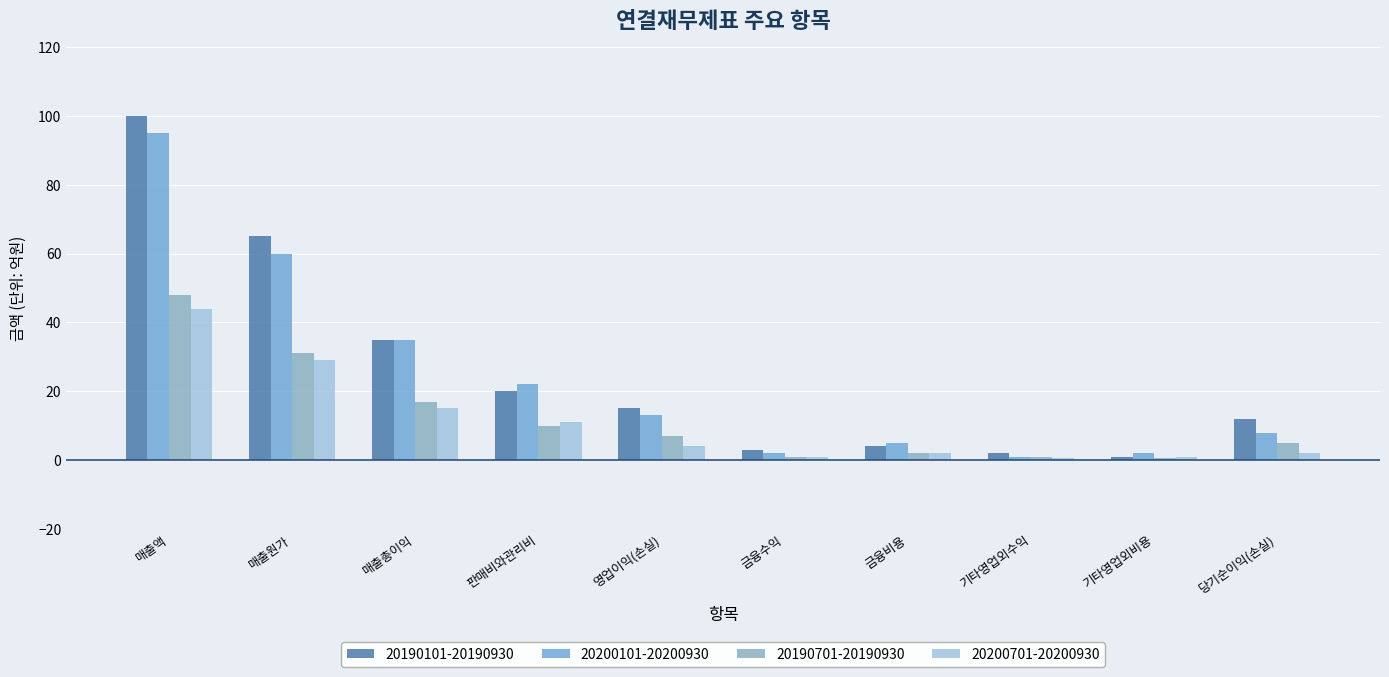

Is it true that 20190101-20190930 equals 101.9 at 매출원가?

False